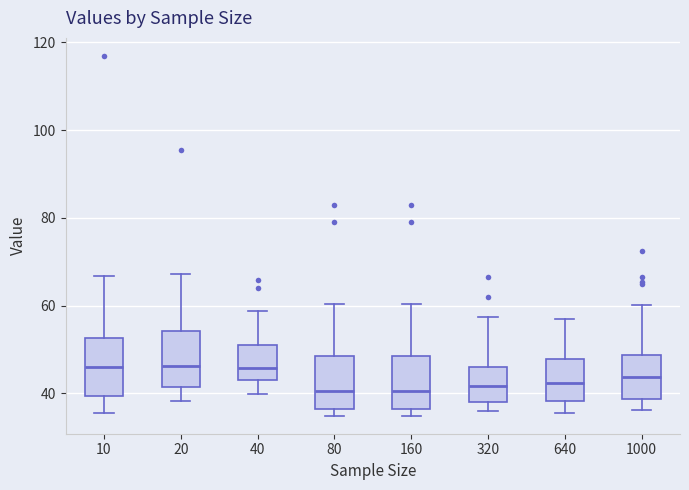

Reading left to right, transcribe this box plot: for each box, give where its median line is, the range the box spans, and where its two whiskers end, as read against the y-axis. The values are not printed on the chart, so give them approximately, as read against the axis.

10: median 46, box 40 to 52, whiskers 36 to 66
20: median 46, box 42 to 54, whiskers 38 to 68
40: median 46, box 44 to 52, whiskers 40 to 58
80: median 40, box 36 to 48, whiskers 34 to 60
160: median 40, box 36 to 48, whiskers 34 to 60
320: median 42, box 38 to 46, whiskers 36 to 58
640: median 42, box 38 to 48, whiskers 36 to 58
1000: median 44, box 38 to 48, whiskers 36 to 60